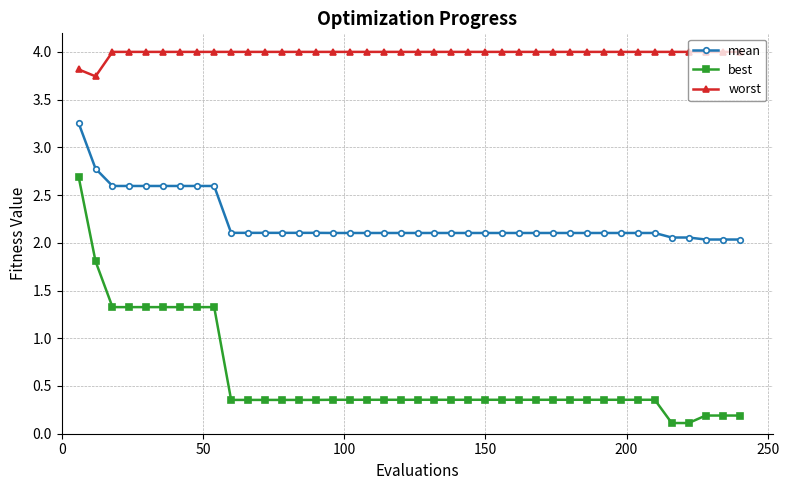

Rank the series by their maximum value, from highest to lowest.

worst, mean, best